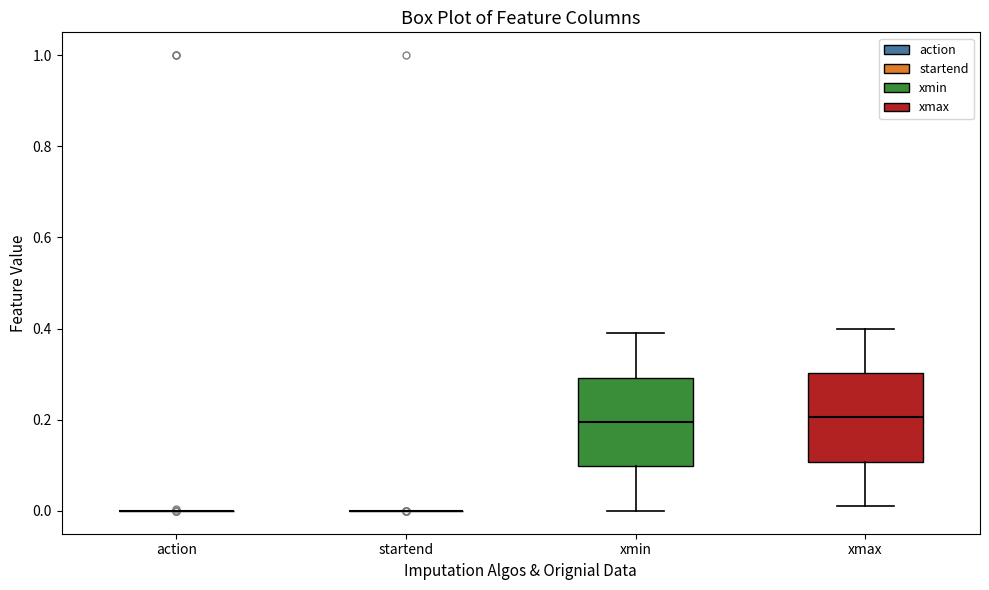

Reading left to right, read every box against the y-axis: the position of its median line, the range the box covers, and the ends of its whiskers. The values are not printed on the chart, so give them approximately, as read against the axis.

action: box collapsed to a line at 0.00, whiskers 0.00 to 0.00
startend: box collapsed to a line at 0.00, whiskers 0.00 to 0.00
xmin: median 0.20, box 0.10 to 0.30, whiskers 0.00 to 0.40
xmax: median 0.20, box 0.10 to 0.30, whiskers 0.02 to 0.40